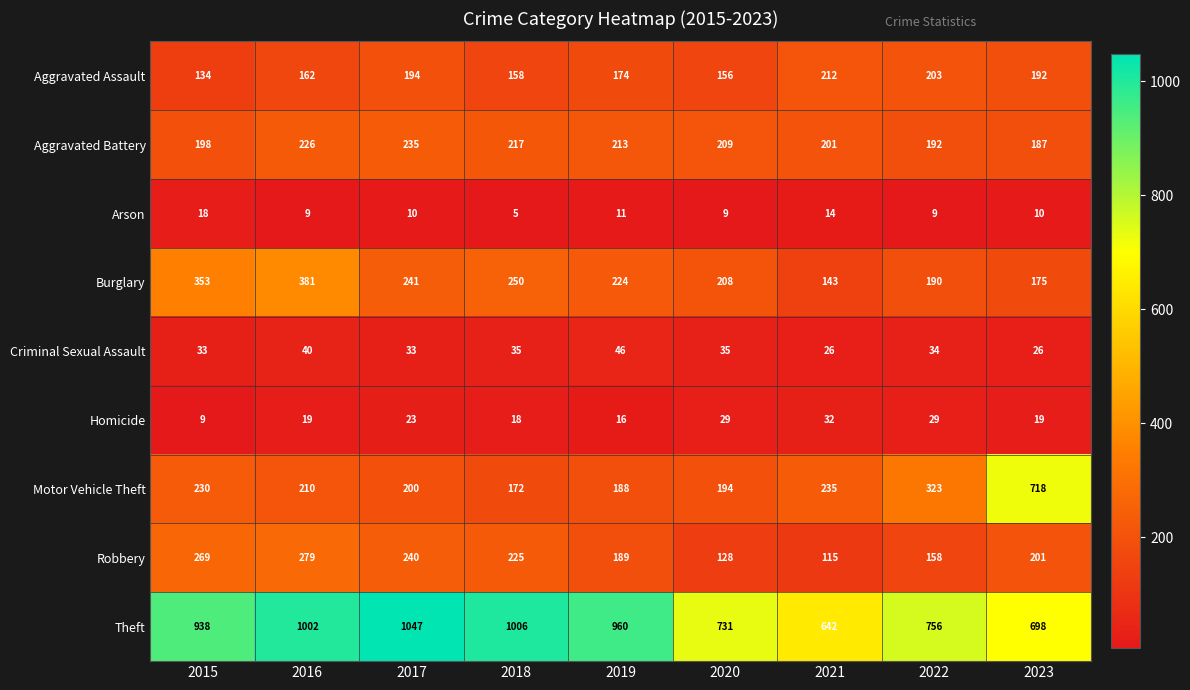

Which series changed the most between 2017 and 2020?

Theft